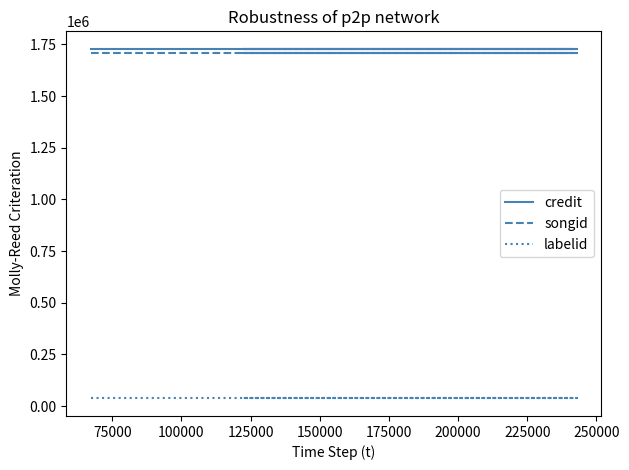

Which has a higher value, 100000 or 125000?

100000